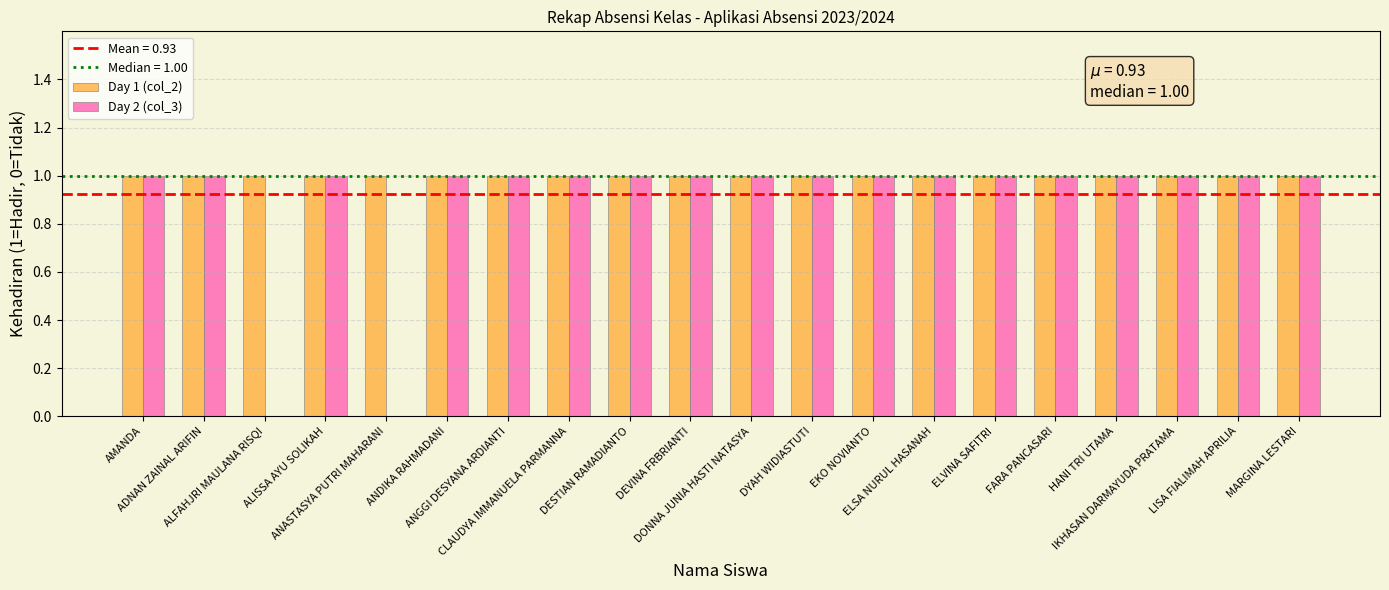

Which series has the largest total across all categories?

Day 1 (col_2)